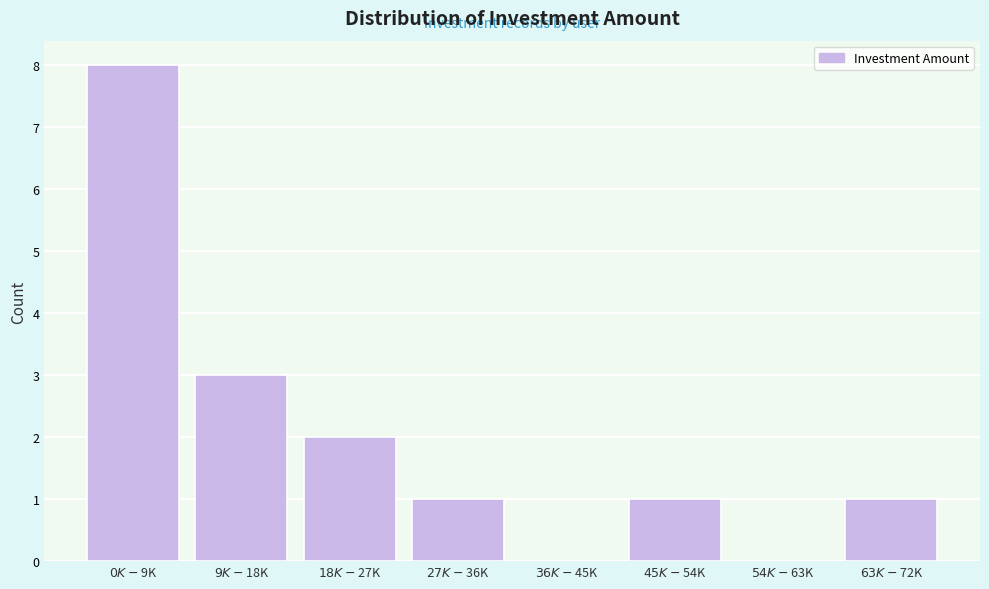

What is the greatest value displayed?

8